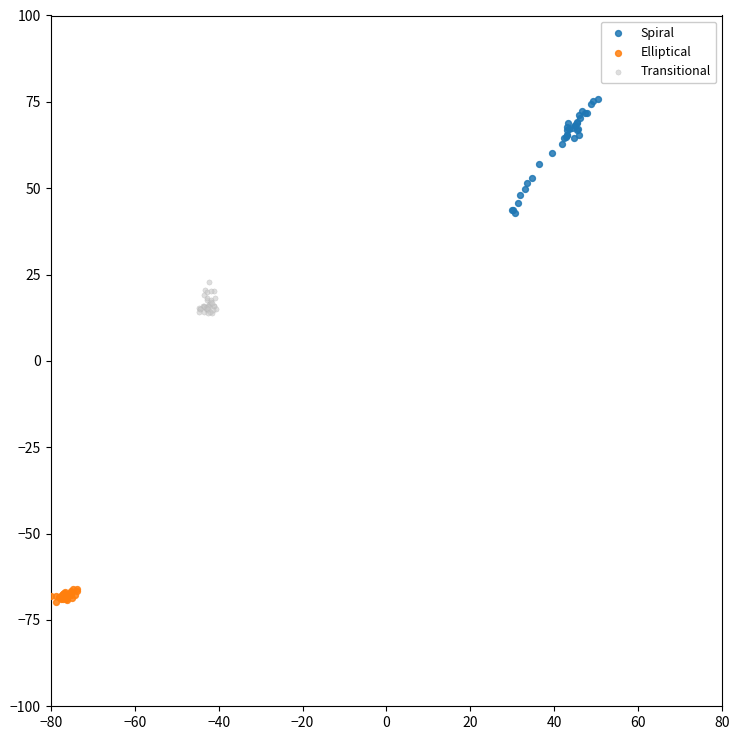

Which series reaches the maximum Y coordinate?

Spiral